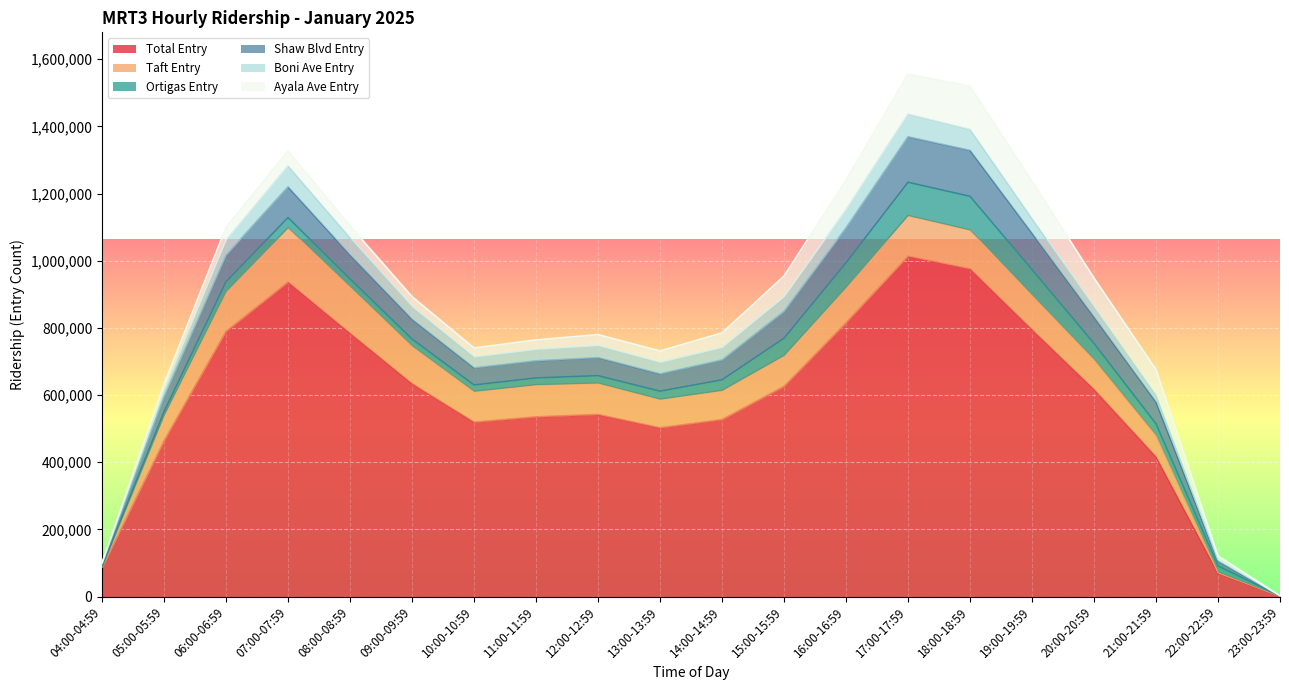

Which series has the largest total across all categories?

Total Entry